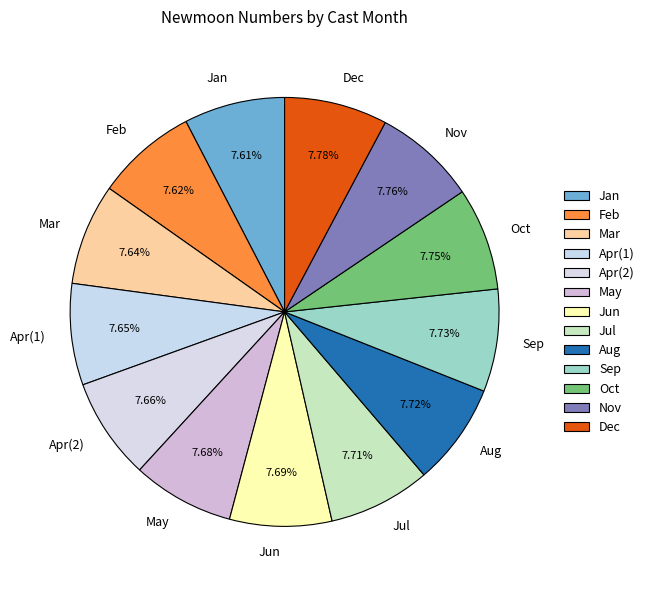

Is there a majority slice in this chart?

No